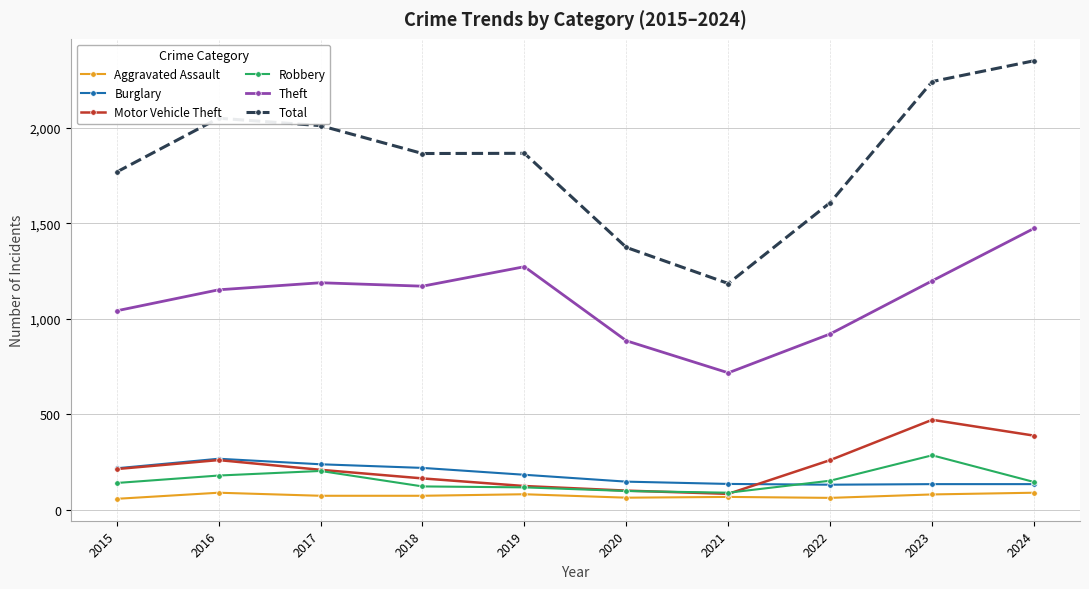

What is the maximum value shown in the chart?

2351